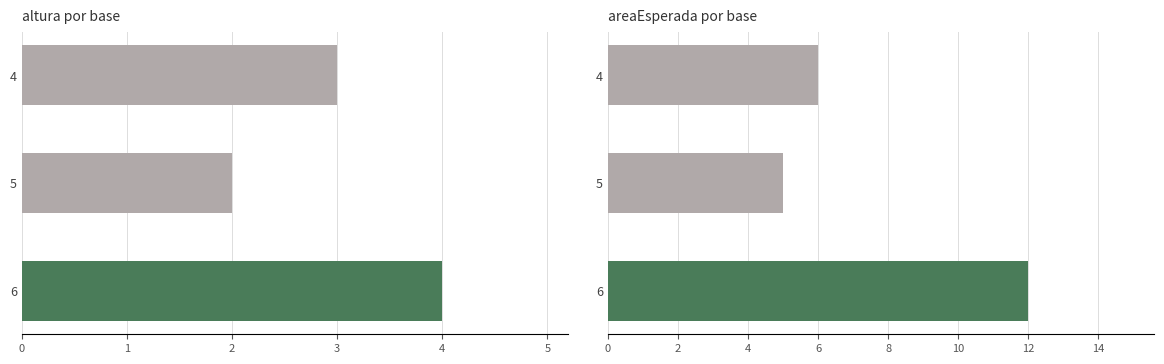

Is the value of altura at 5 greater than the value of areaEsperada at 6?

No